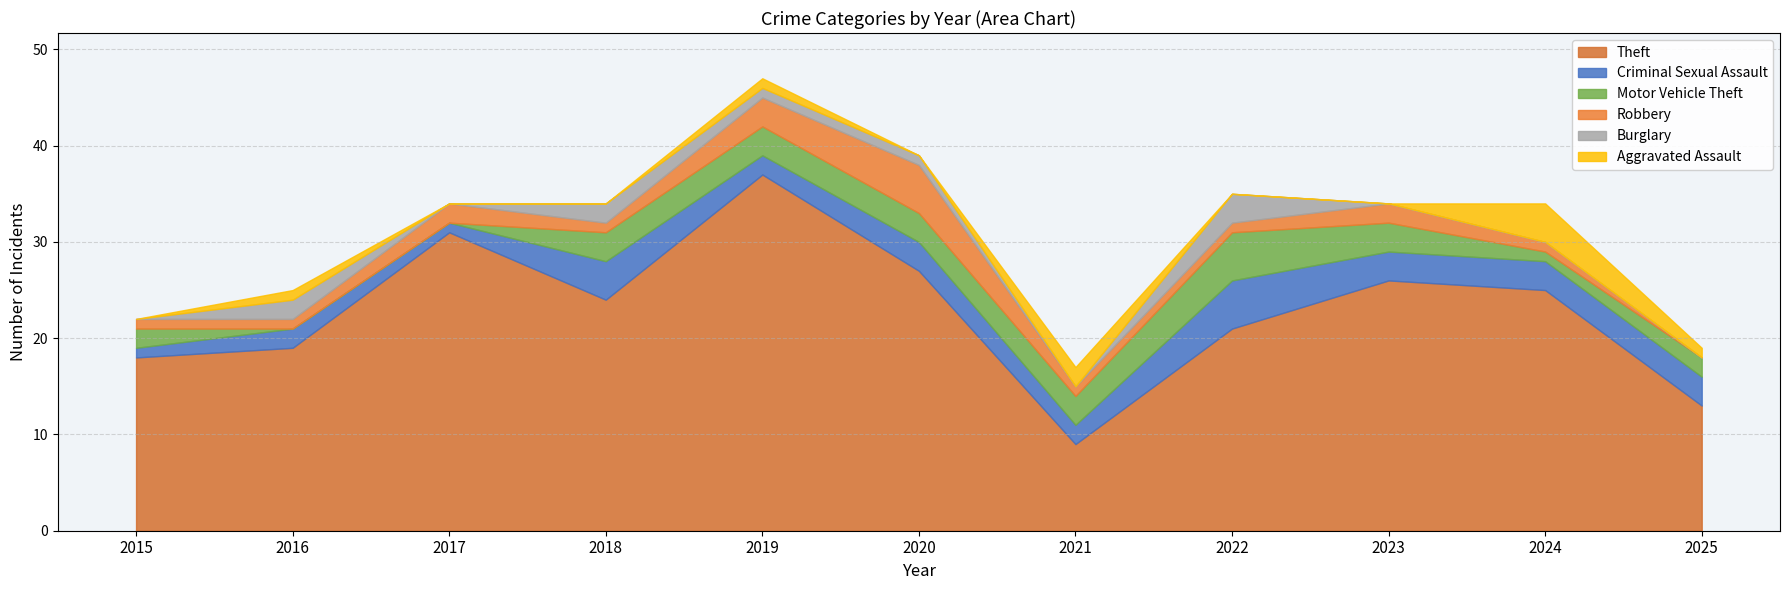

At 2022, list the series in order from smallest to largest.

Aggravated Assault, Robbery, Burglary, Criminal Sexual Assault, Motor Vehicle Theft, Theft